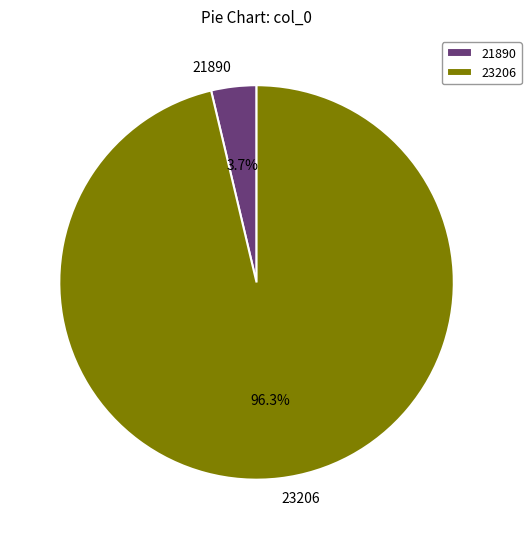

To the nearest percent, what is the difference between the 23206 and 21890 slice percentages?

93%